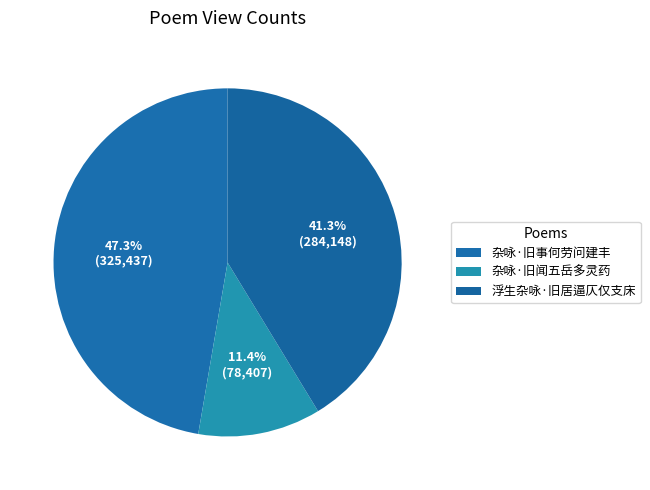

Which category has the smallest portion of the pie?

杂咏·旧闻五岳多灵药